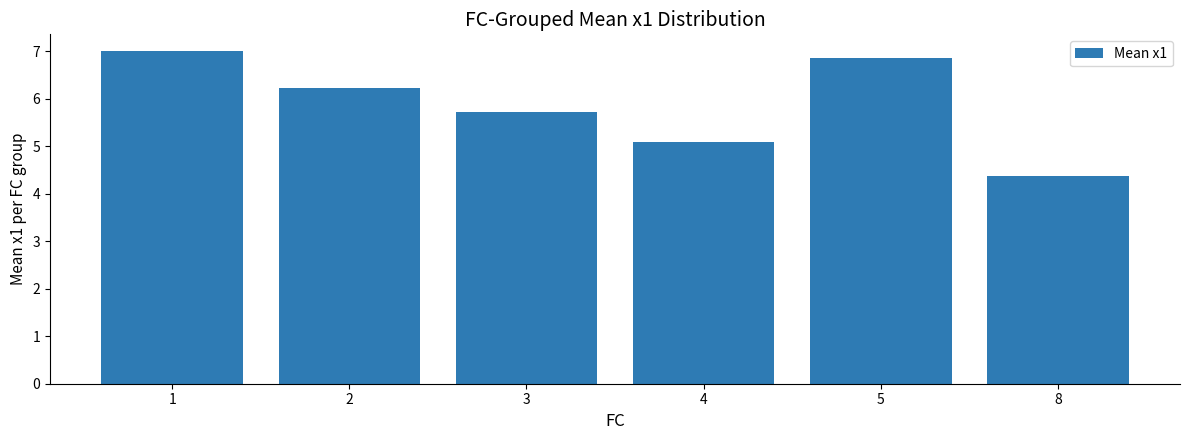

What is the change in value from 4 to 8?

-0.7